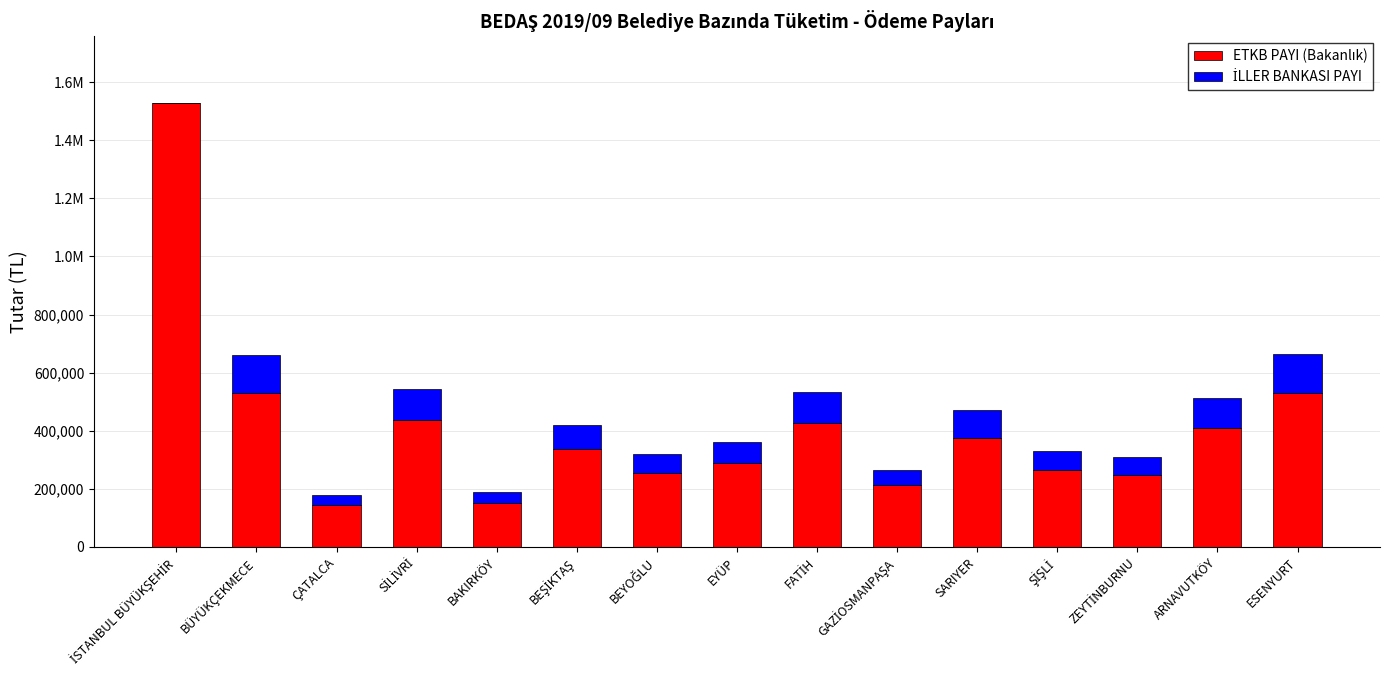

What is the label of the 13th bar from the right?

ÇATALCA